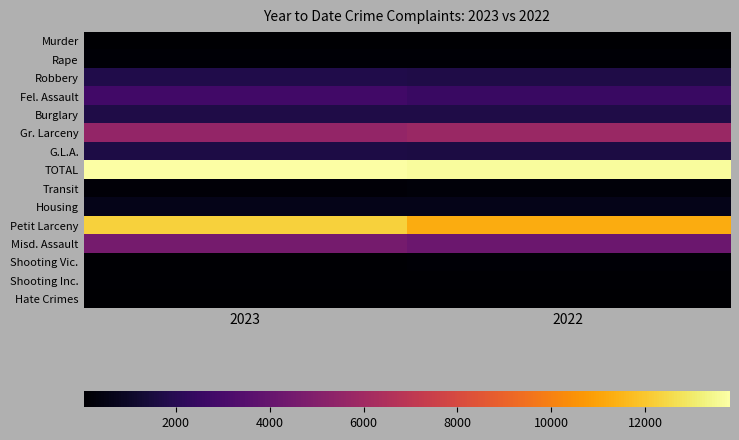

Which category has the highest value across all series?

2023